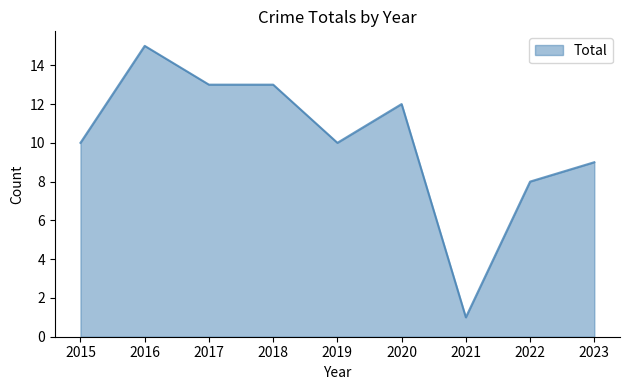

What is the greatest value displayed?

15